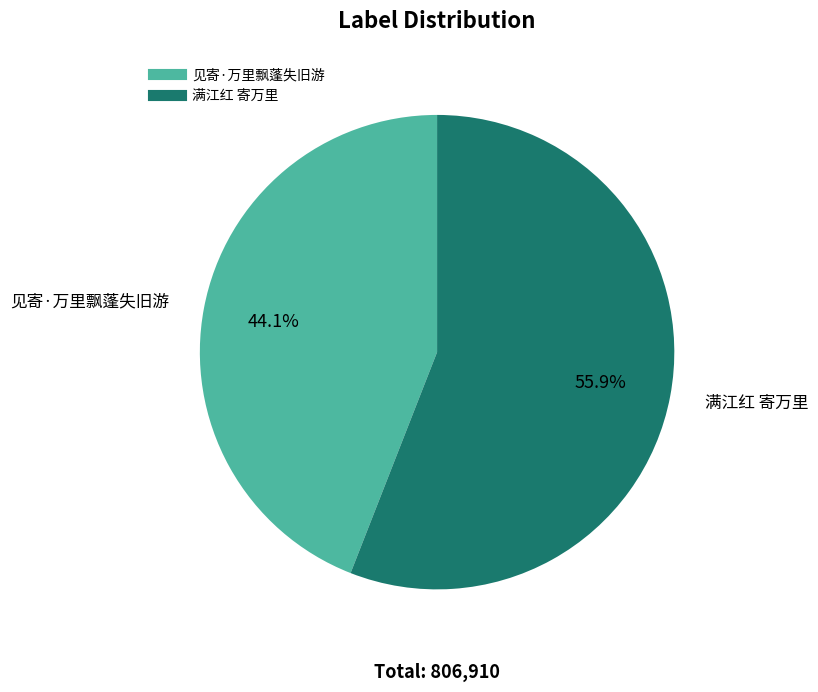

Count the number of slices in the pie.

2